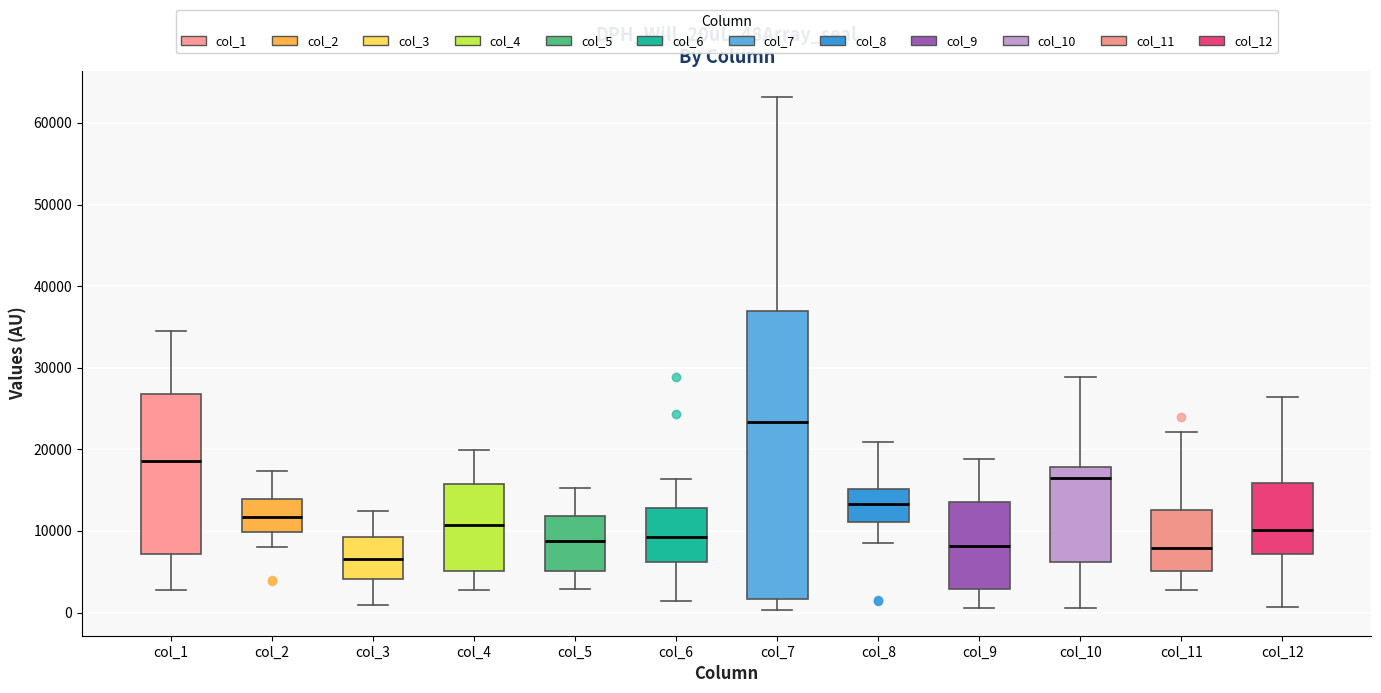

Which box has the lowest median line?

col_3